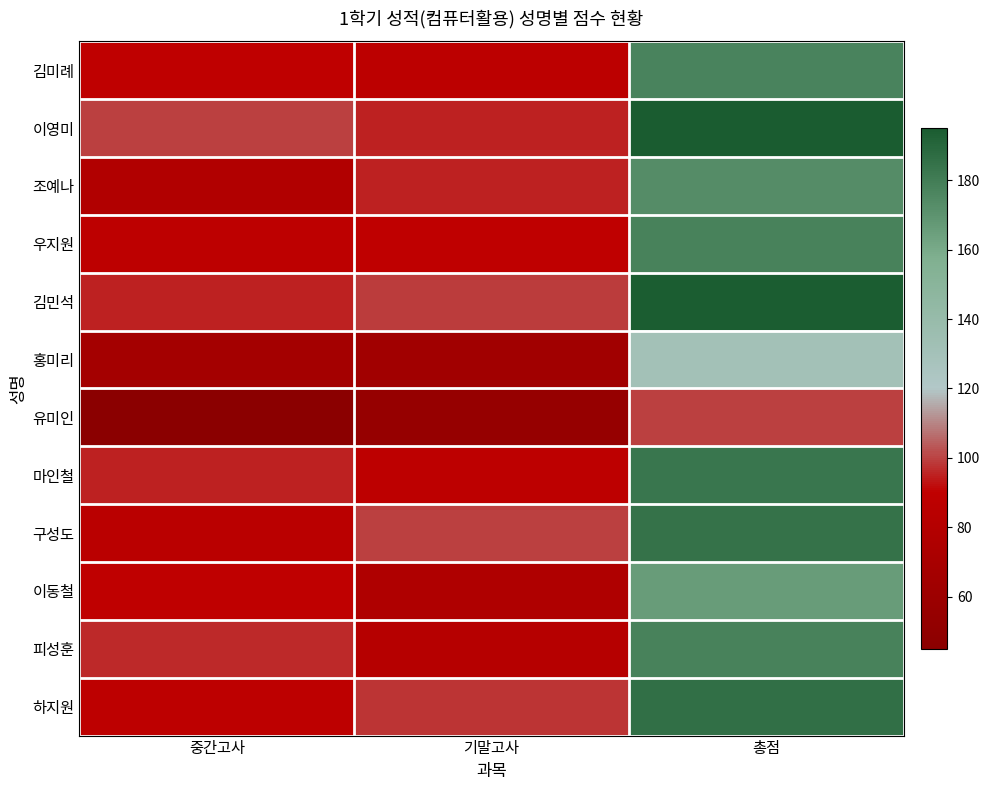

Rank the series at 총점 from lowest to highest value.

유미인, 홍미리, 이동철, 조예나, 김미례, 우지원, 피성훈, 마인철, 구성도, 하지원, 김민석, 이영미